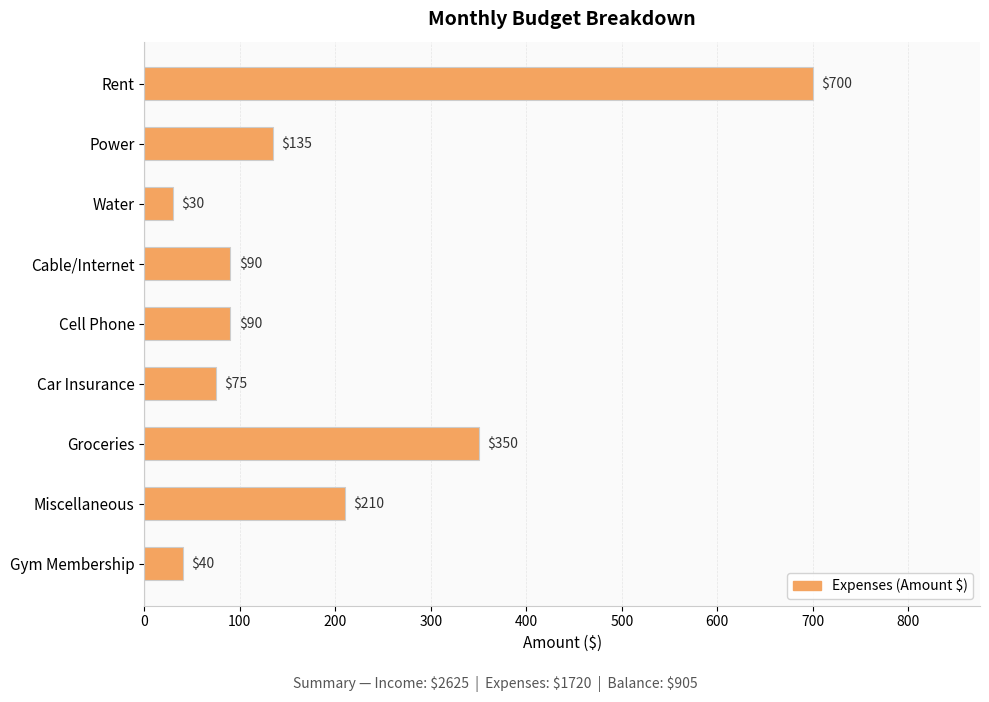

Is it true that the value at Cell Phone is 90?

True